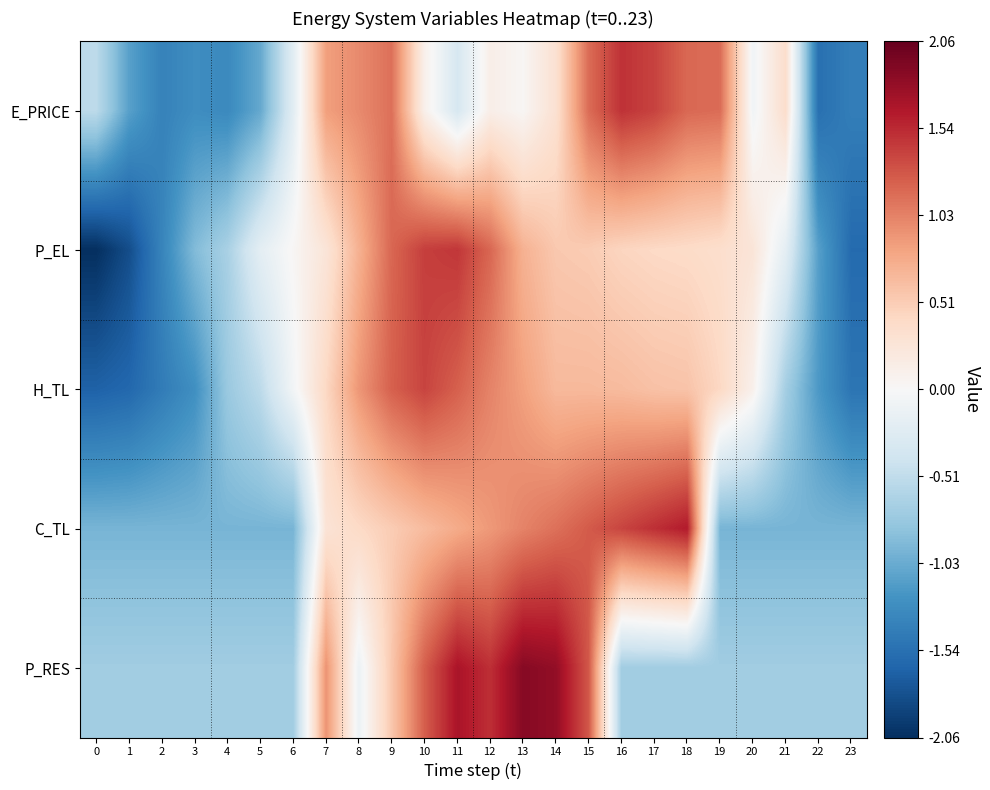

What is the smallest value displayed?

-2.1